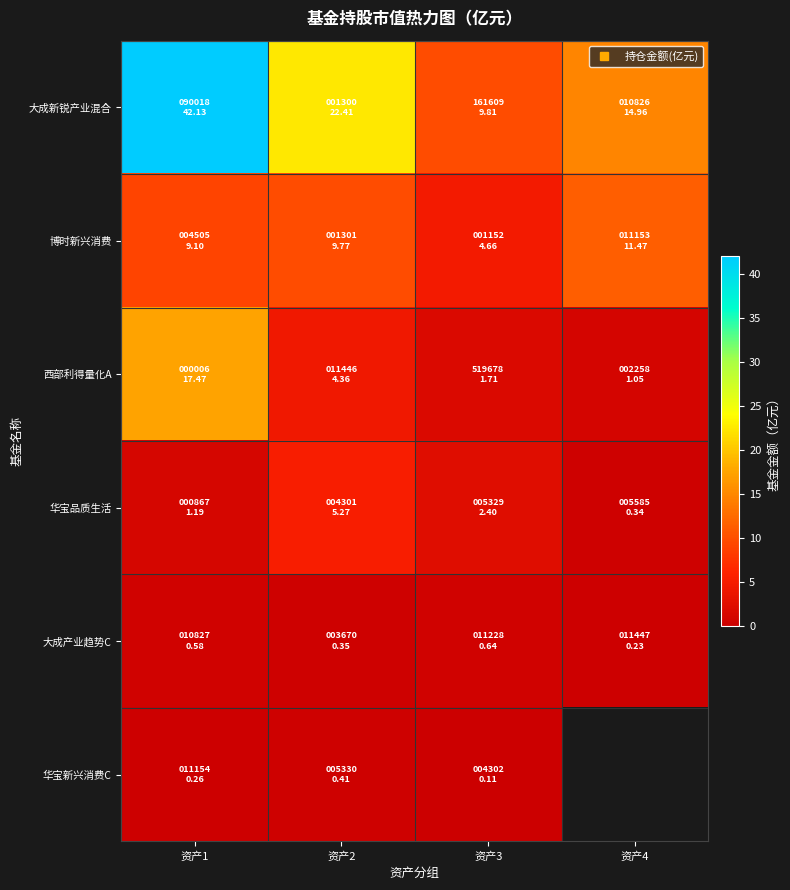

What is the spread (max minus min) of values at 资产4?

14.7